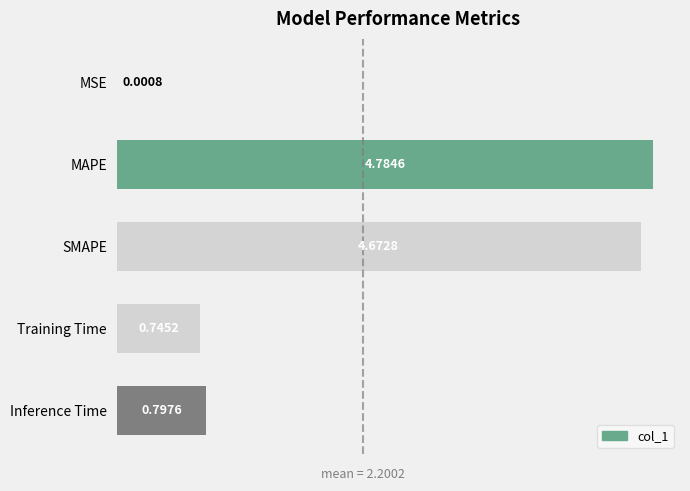

Does the chart contain stacked bars?

No